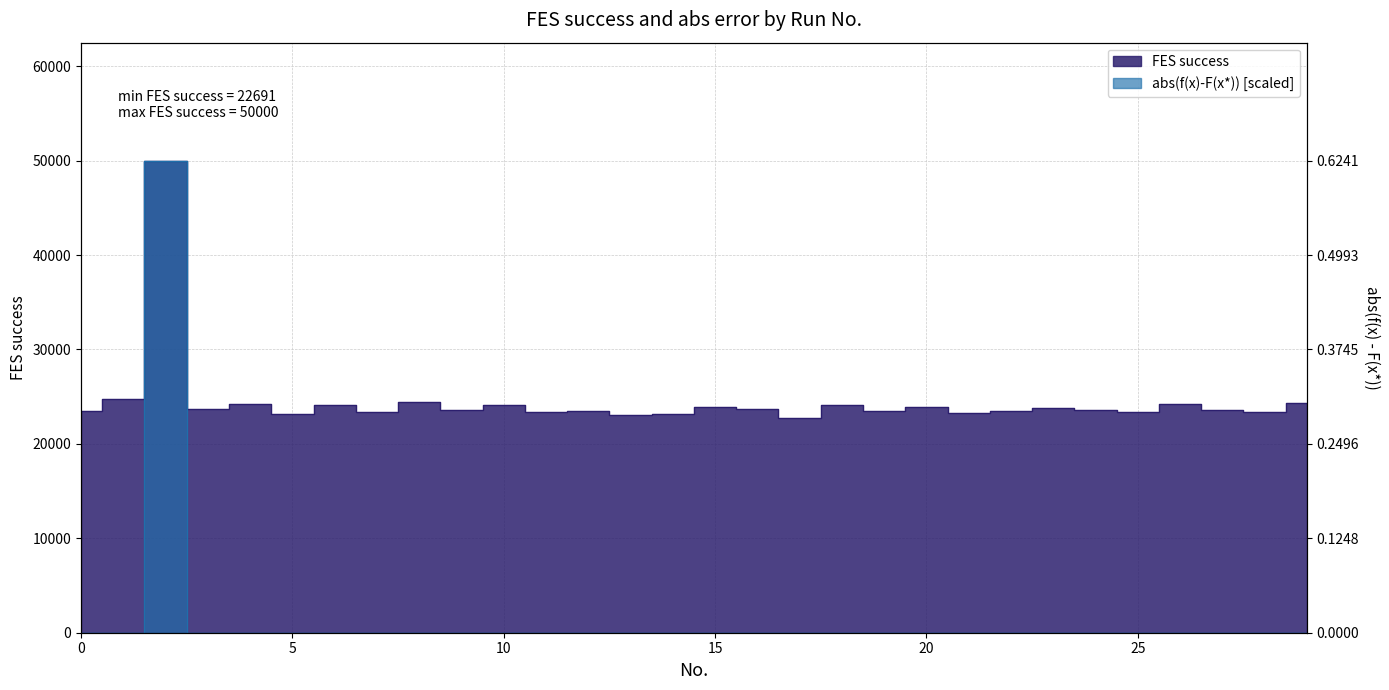

True or false: FES success has a value of 36151 at 15.

False